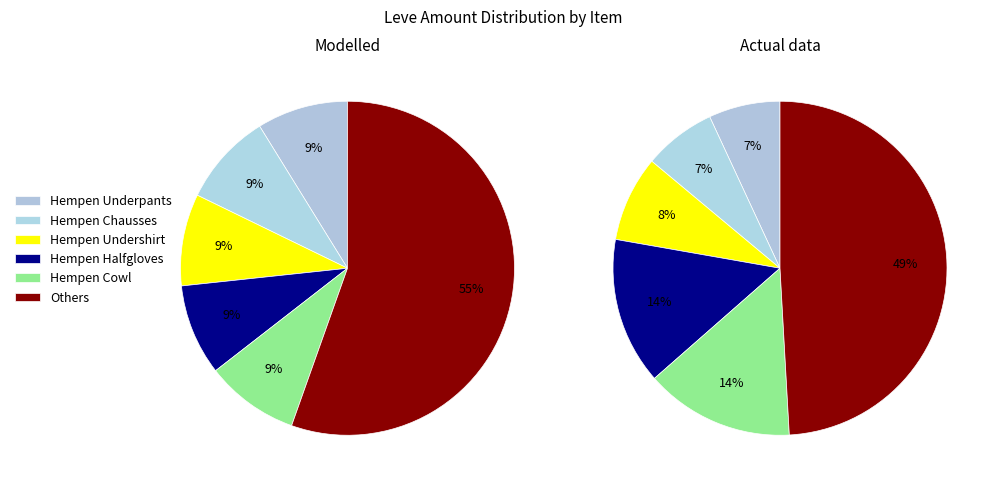

Is it true that Hempen Tabard is 21% of the pie?

False